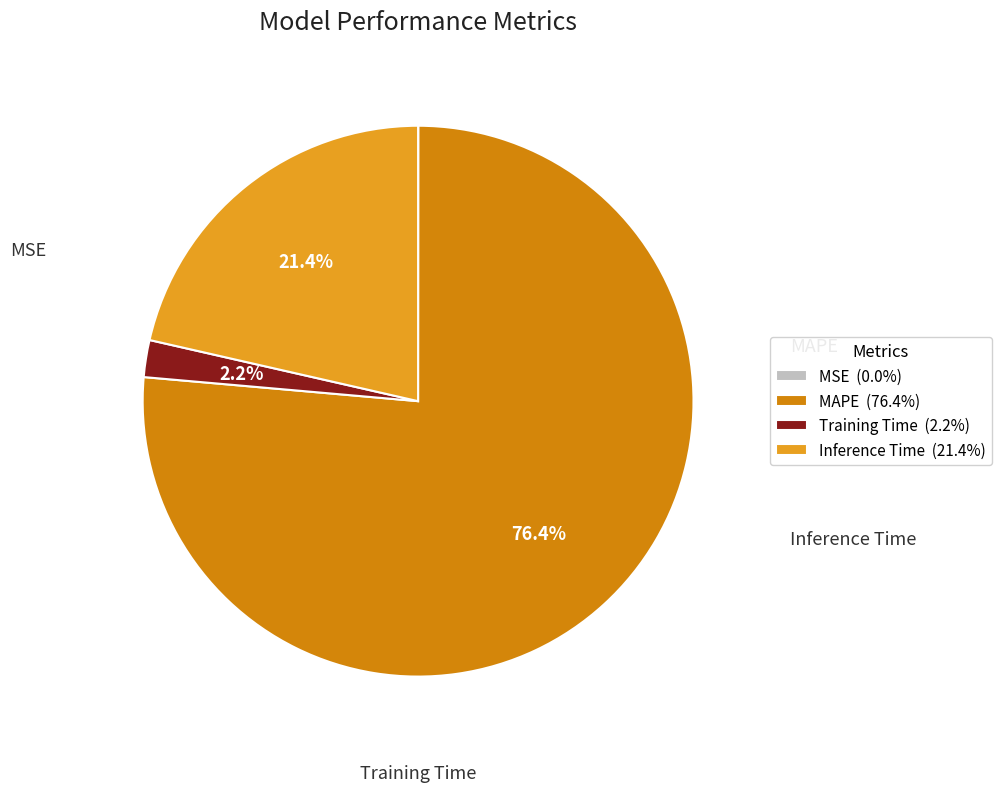

To the nearest percent, what portion does MAPE represent?

76%